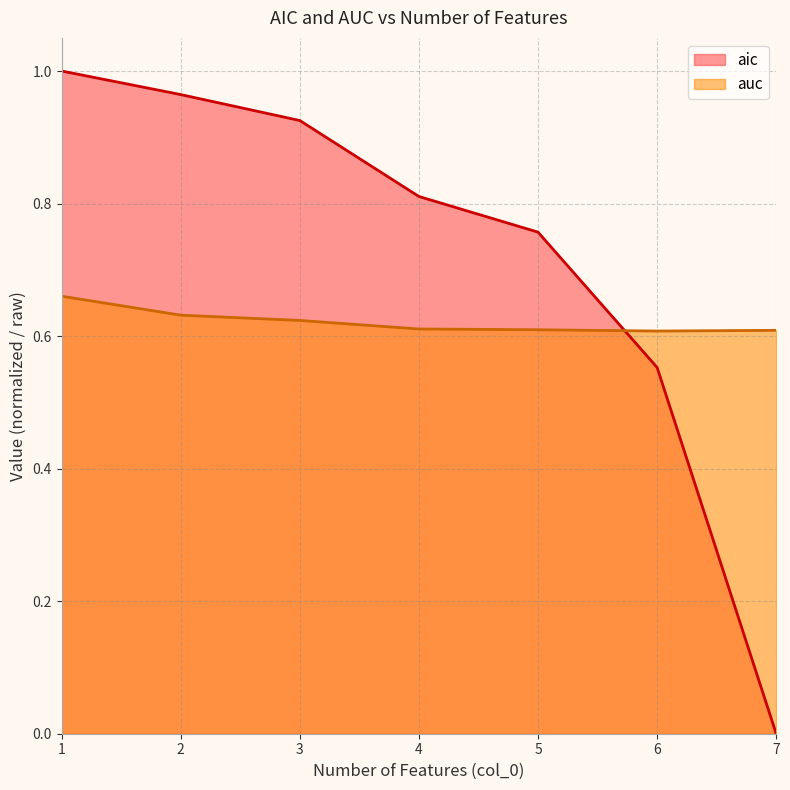

Is the value of aic at 7 greater than the value of auc at 1?

No